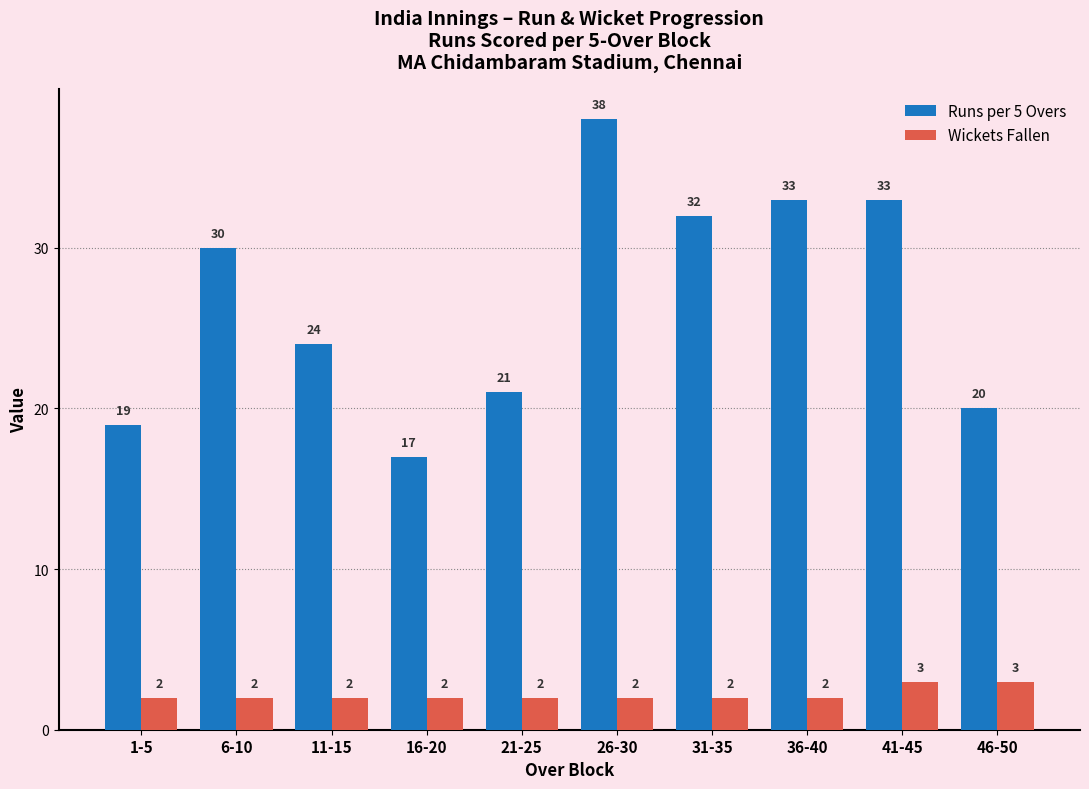

What is the approximate value of Runs per 5 Overs at 6-10?

30